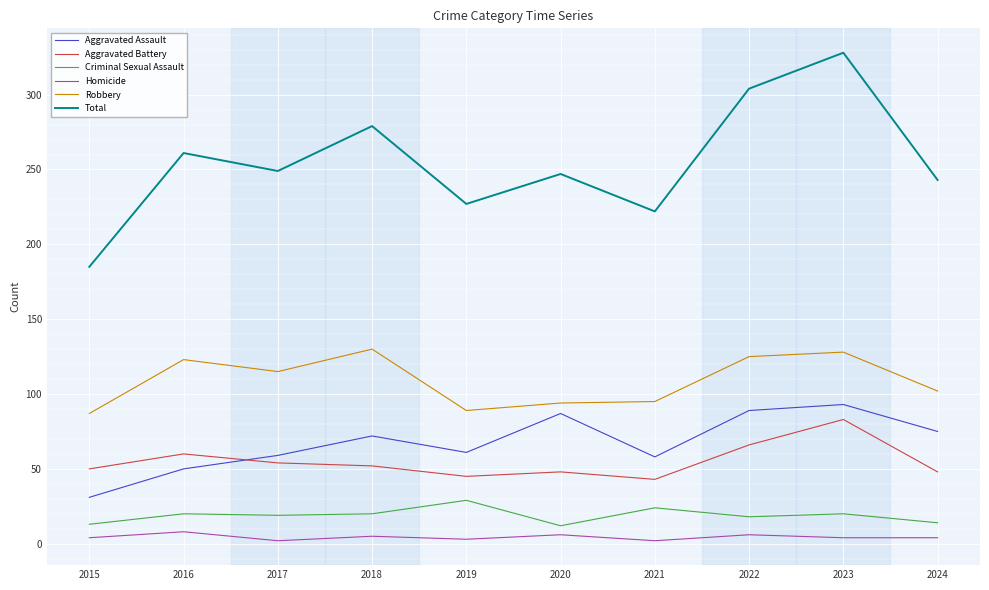

Which series changed the most between 2018 and 2019?

Total